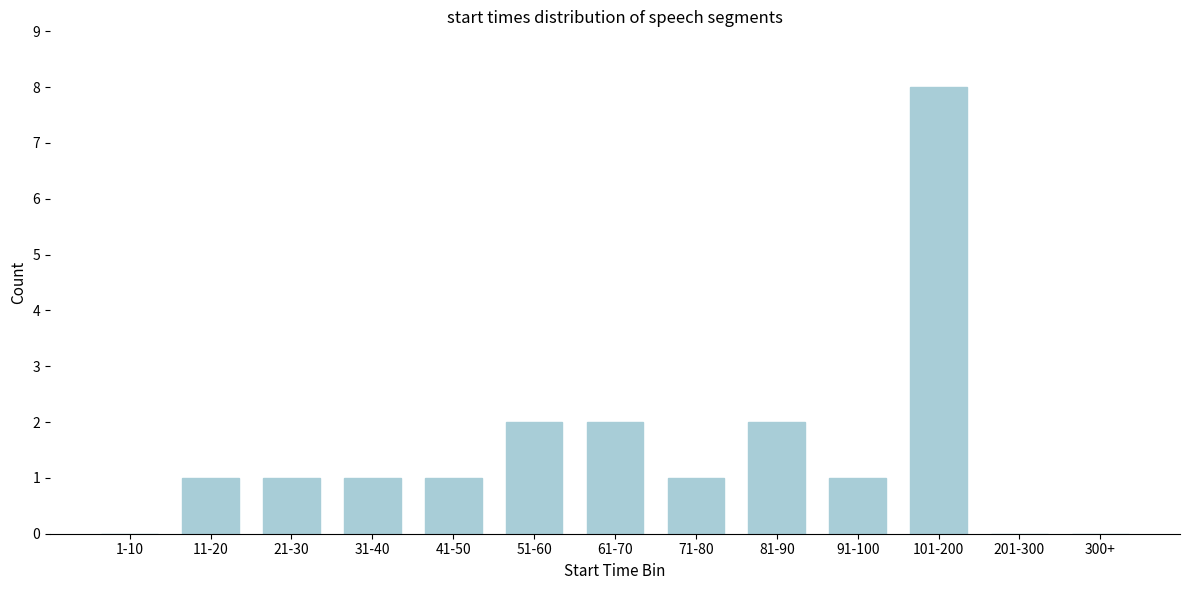

Reading left to right, what are all the values shown in this chart?

1-10=0	11-20=1	21-30=1	31-40=1	41-50=1	51-60=2	61-70=2	71-80=1	81-90=2	91-100=1	101-200=8	201-300=0	300+=0